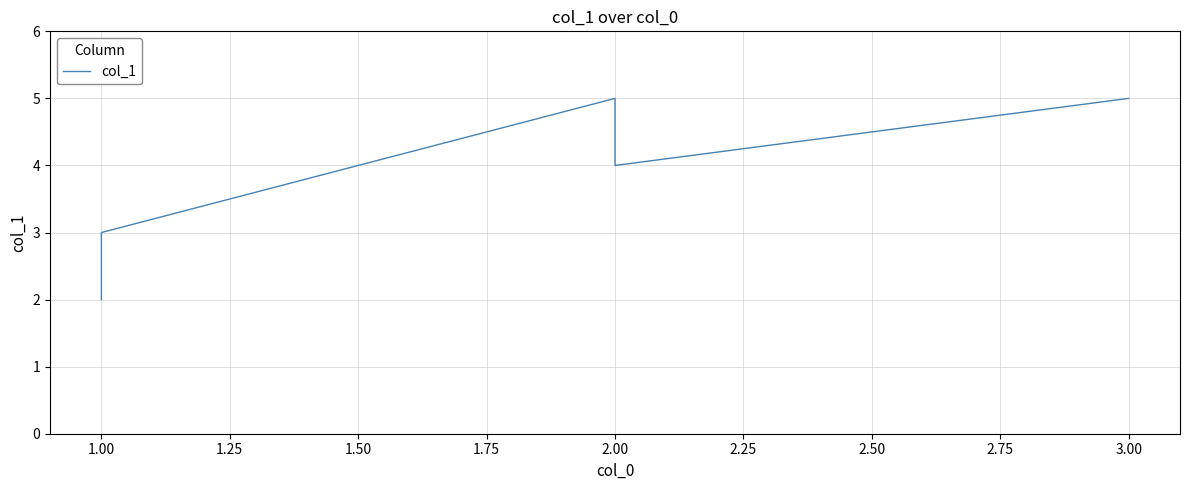

Reading left to right, what are all the values shown in this chart?

2	3	5	4	5